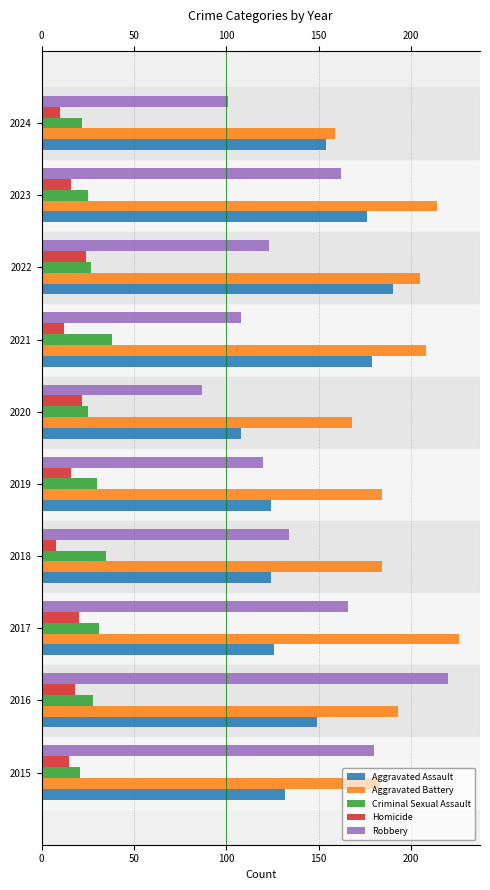

What is the sum of the Aggravated Battery values at 2021 and 2015?

391